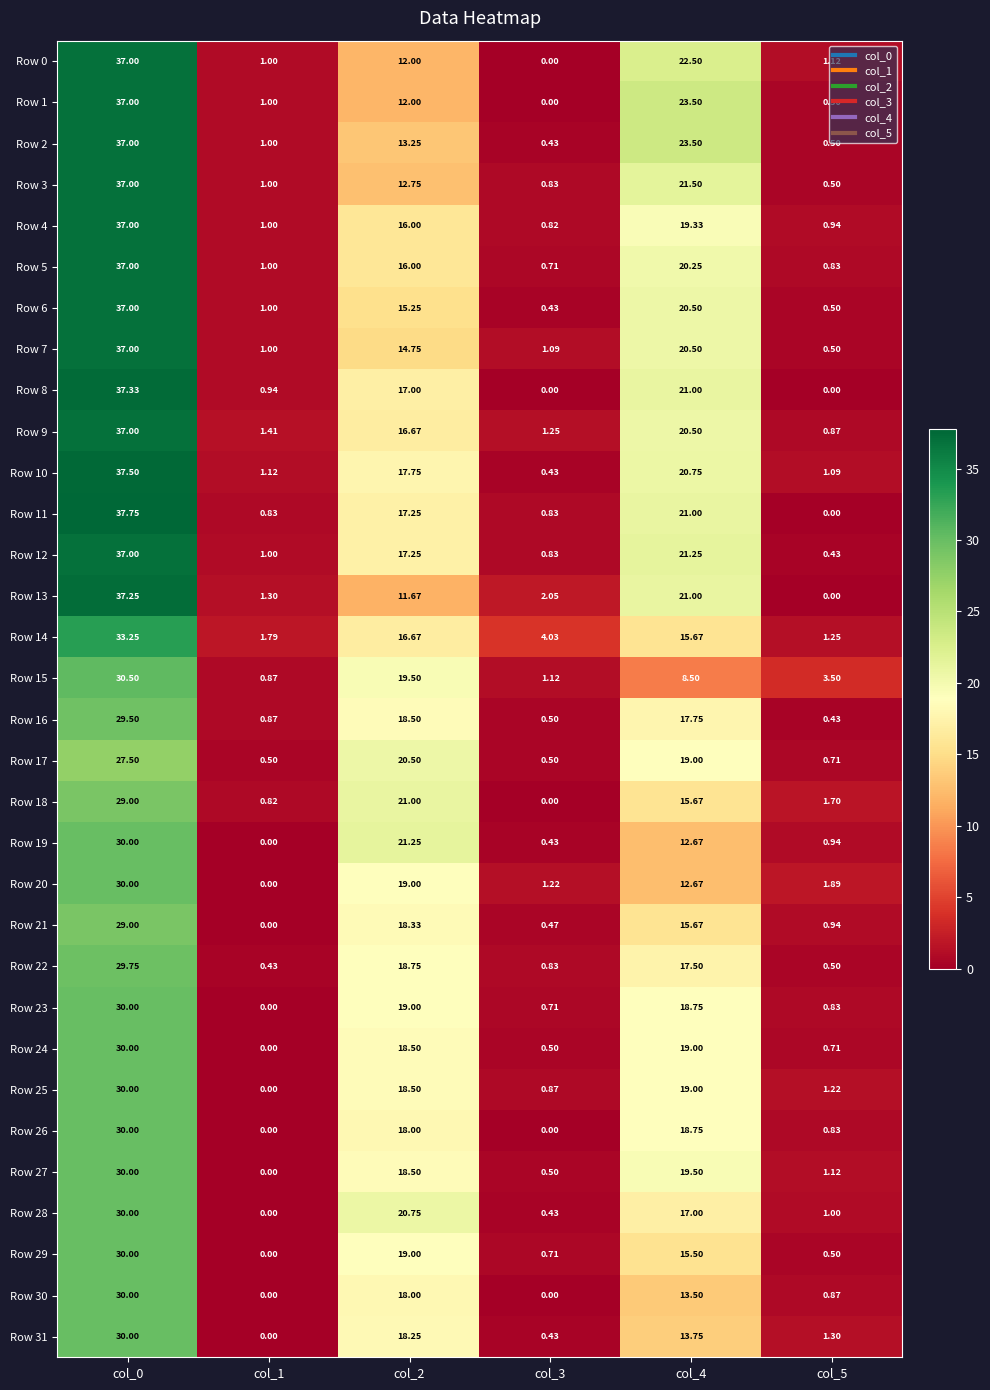

Which series has the widest spread of values?

Row 11